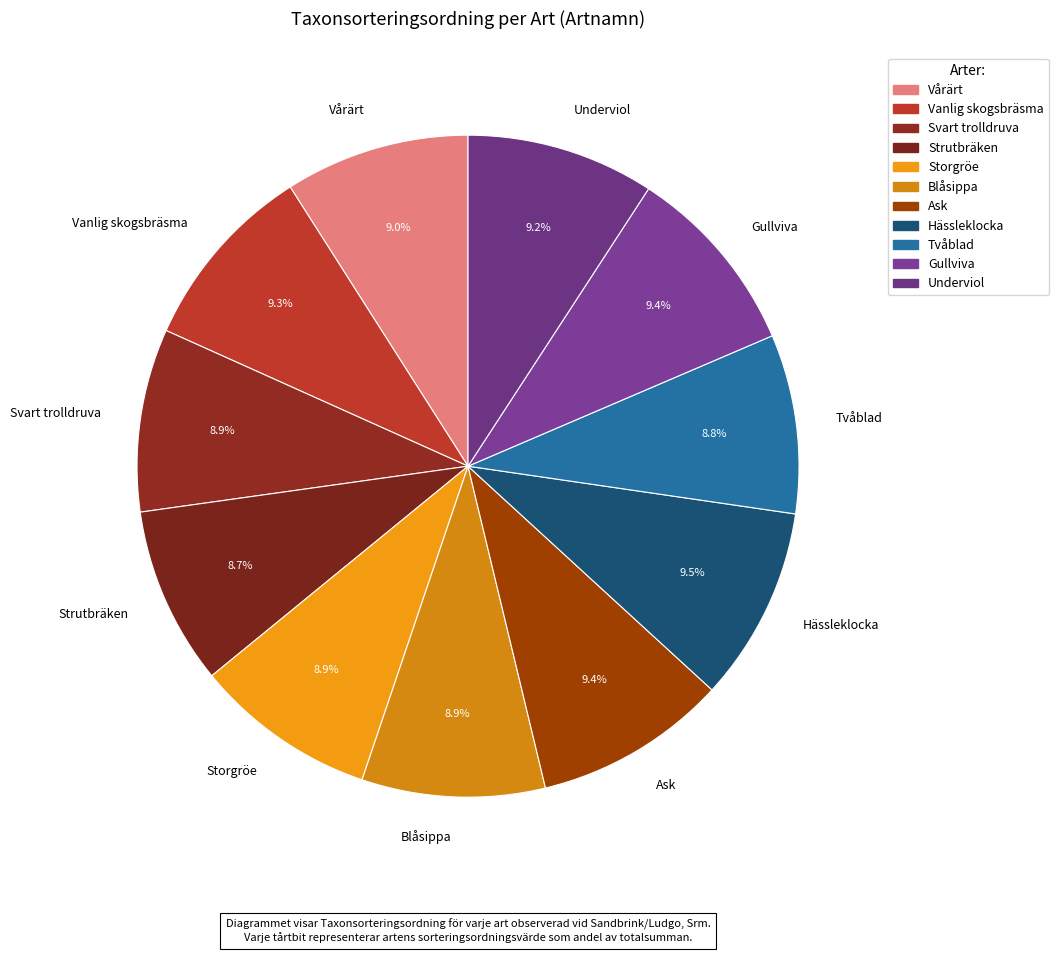

What portion of the pie excludes Blåsippa?

91.1%